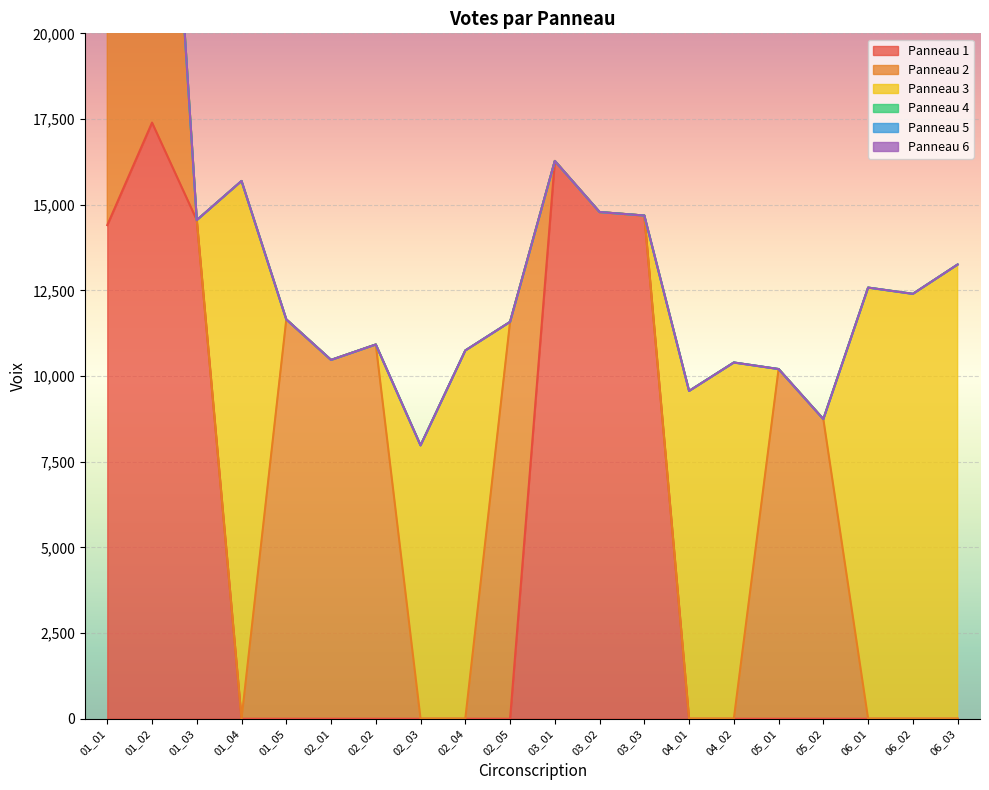

Which series has the largest range (max minus min)?

Panneau 3 (col15)